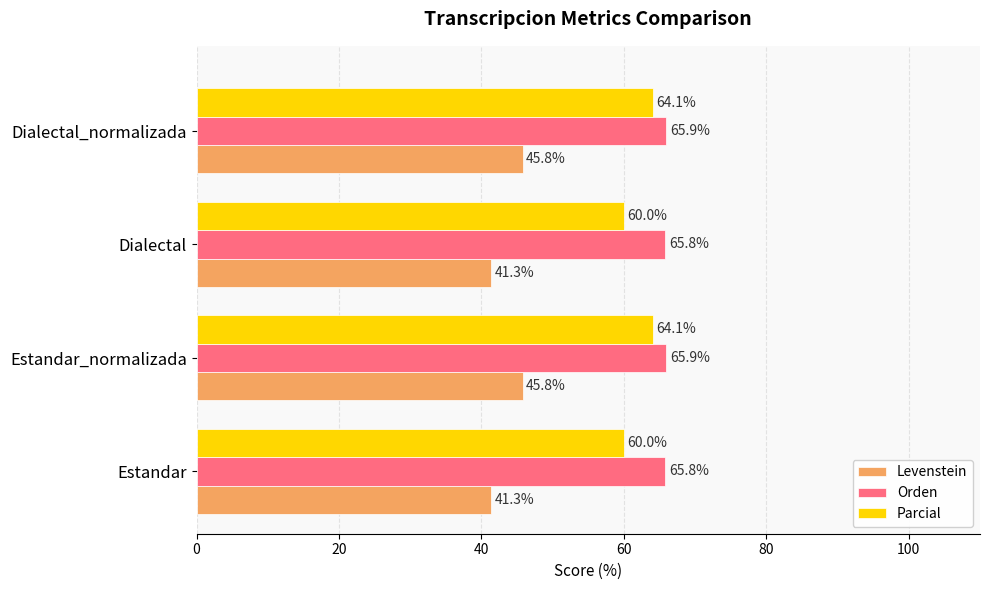

True or false: Orden has a value of 65.8 at Dialectal.

True